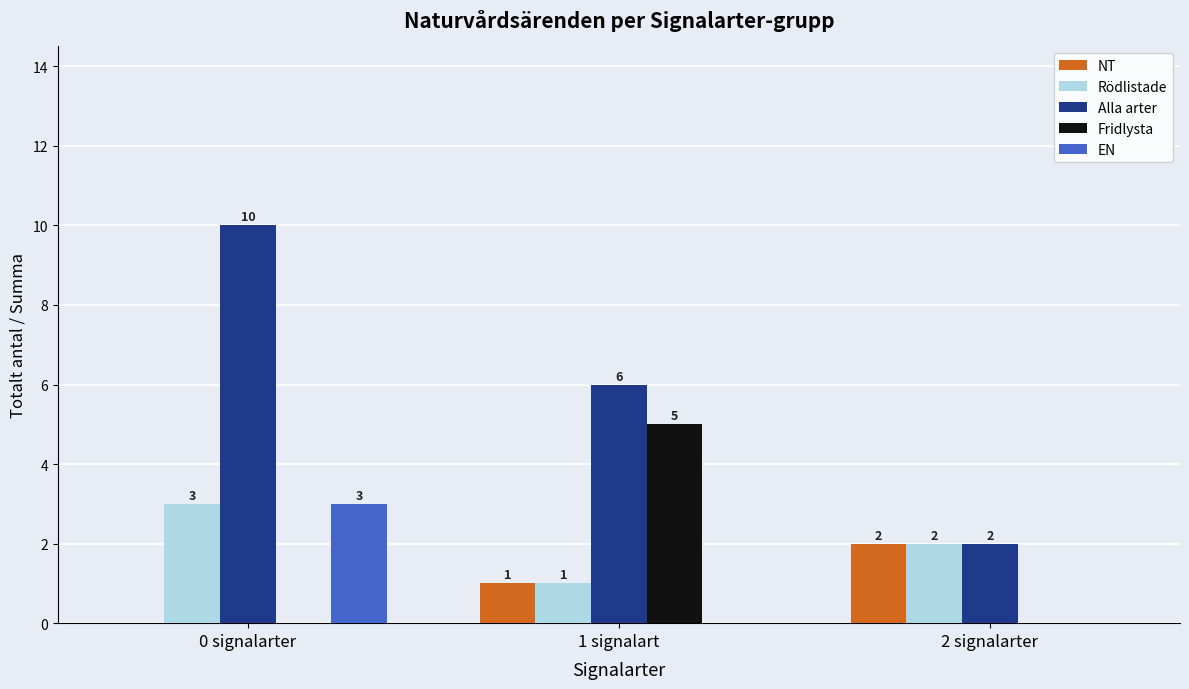

Is the value of Alla arter at 1 signalart greater than the value of Fridlysta at 0 signalarter?

Yes